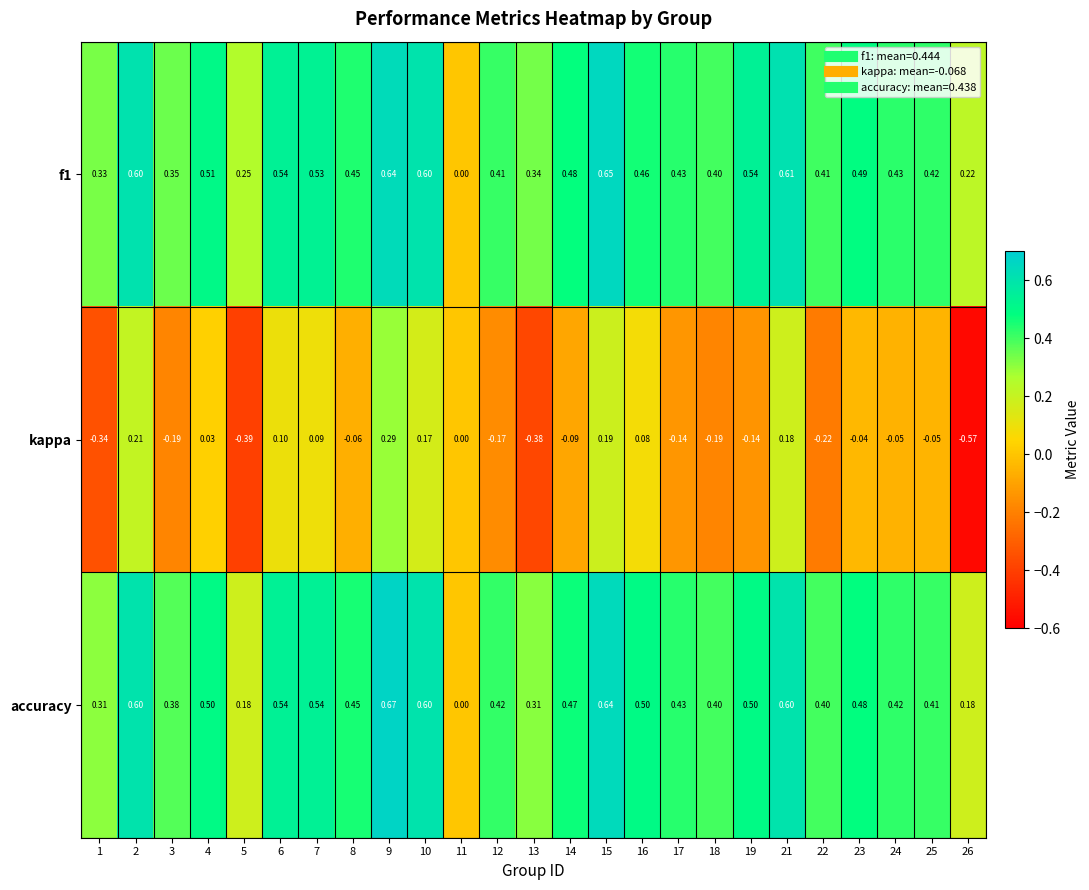

Which series has the largest range (max minus min)?

kappa